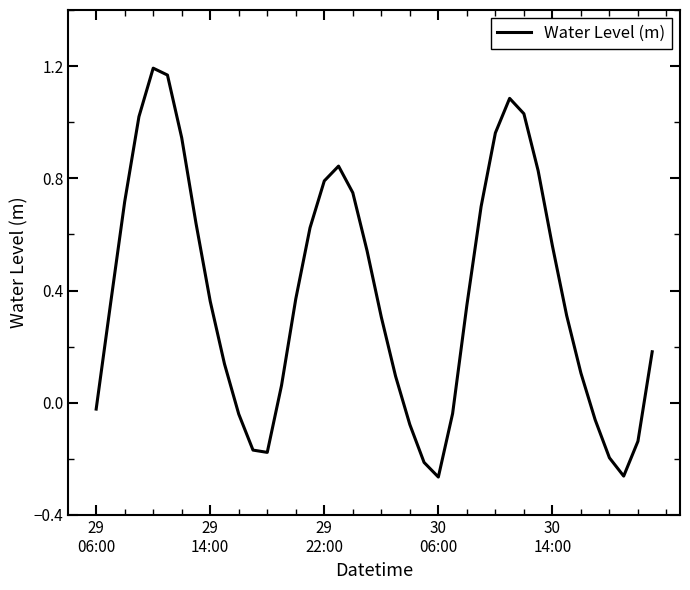

How many negative values are there?

12